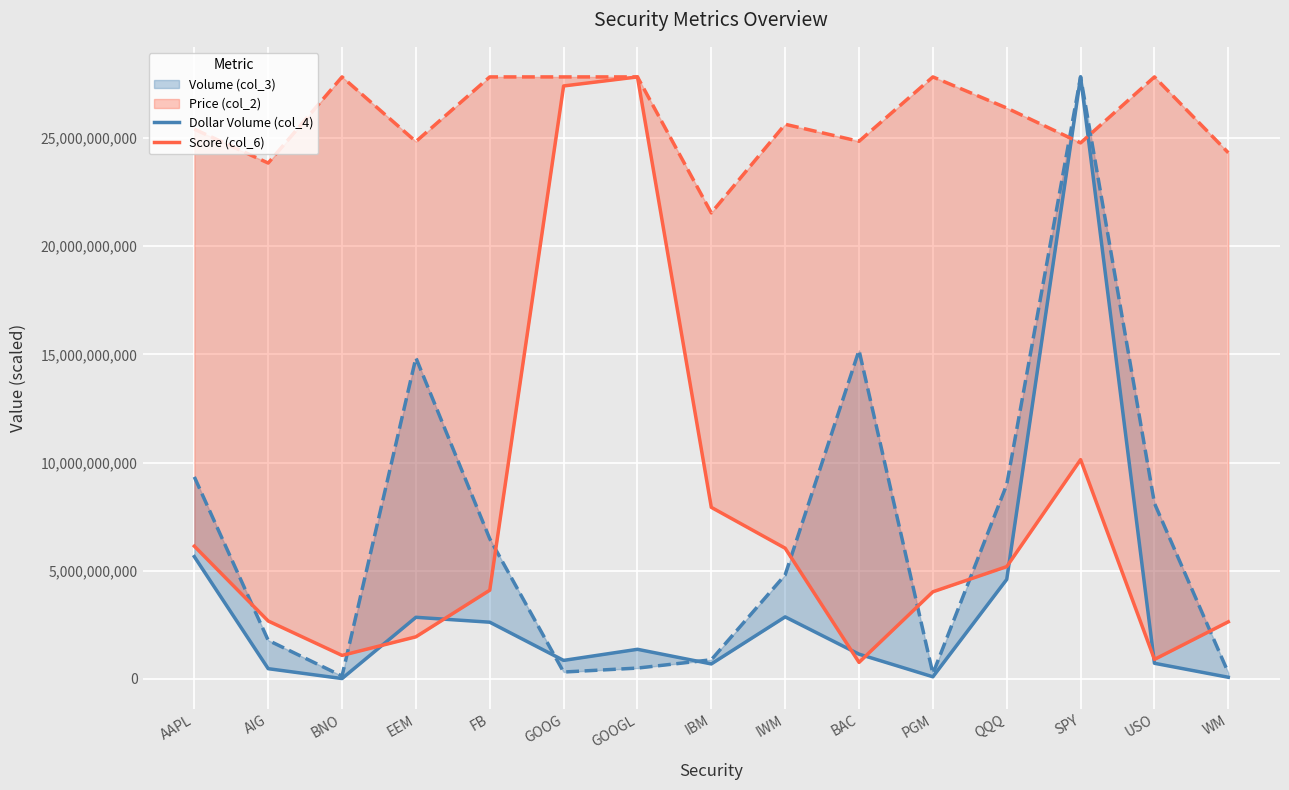

Is the value of Dollar Volume (col_4) at QQQ greater than the value of Score (col_6) at BAC?

Yes